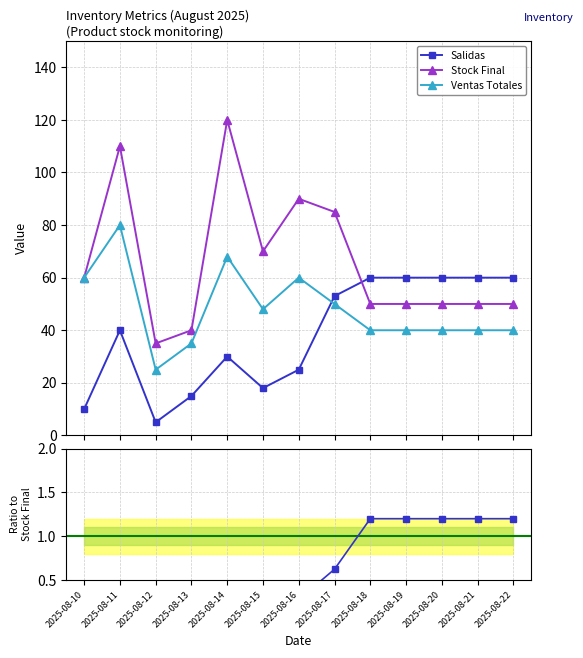

Reading right to left, what are all the values shown in this chart?

Salidas: 2025-08-22=60.0	2025-08-21=60.0	2025-08-20=60.0	2025-08-19=60.0	2025-08-18=60.0	2025-08-17=53.0	2025-08-16=25.0	2025-08-15=18.0	2025-08-14=30.0	2025-08-13=15.0	2025-08-12=5.0	2025-08-11=40.0	2025-08-10=10.0
Stock Final: 2025-08-22=50.0	2025-08-21=50.0	2025-08-20=50.0	2025-08-19=50.0	2025-08-18=50.0	2025-08-17=85.0	2025-08-16=90.0	2025-08-15=70.0	2025-08-14=120.0	2025-08-13=40.0	2025-08-12=35.0	2025-08-11=110.0	2025-08-10=60.0
Ventas Totales: 2025-08-22=40.0	2025-08-21=40.0	2025-08-20=40.0	2025-08-19=40.0	2025-08-18=40.0	2025-08-17=50.0	2025-08-16=60.0	2025-08-15=48.0	2025-08-14=68.0	2025-08-13=35.0	2025-08-12=25.0	2025-08-11=80.0	2025-08-10=60.0
Salidas / Stock Final: 2025-08-22=1.2	2025-08-21=1.2	2025-08-20=1.2	2025-08-19=1.2	2025-08-18=1.2	2025-08-17=0.6	2025-08-16=0.3	2025-08-15=0.3	2025-08-14=0.2	2025-08-13=0.4	2025-08-12=0.1	2025-08-11=0.4	2025-08-10=0.2